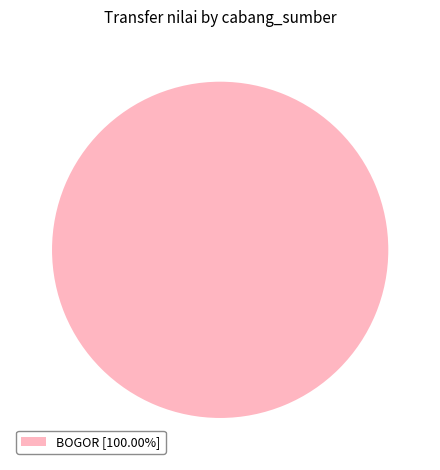

Is there any slice that represents more than half of the pie?

Yes